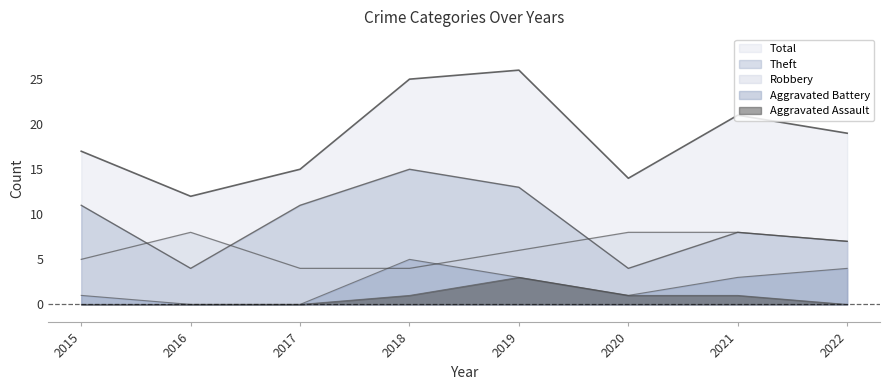

At how many categories does at least one series exceed 12?

7